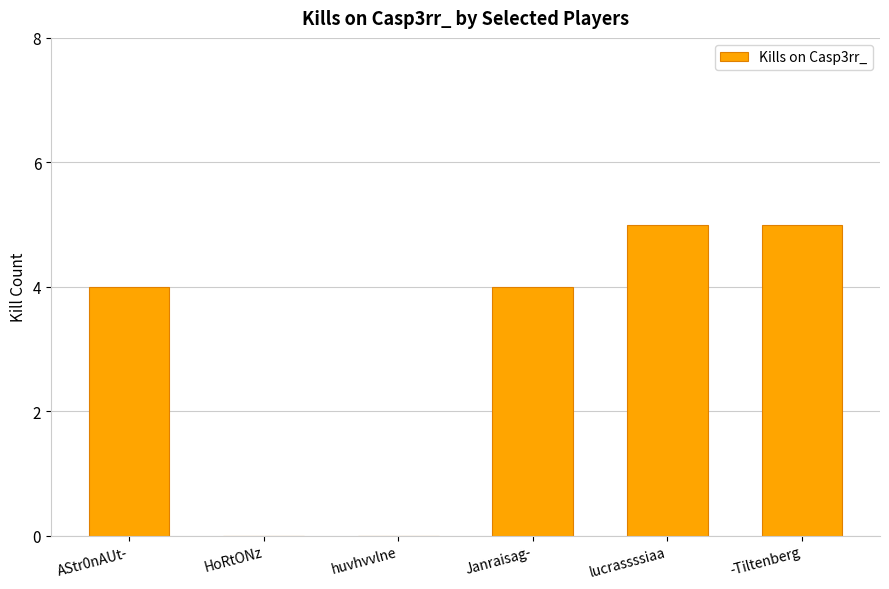

Which has a higher value, Janraisag- or -Tiltenberg?

-Tiltenberg